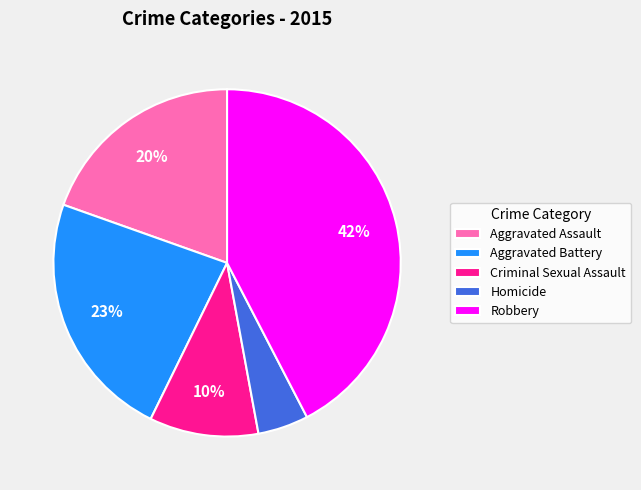

What is the ratio of the value at Criminal Sexual Assault to the value at Aggravated Battery?

0.4